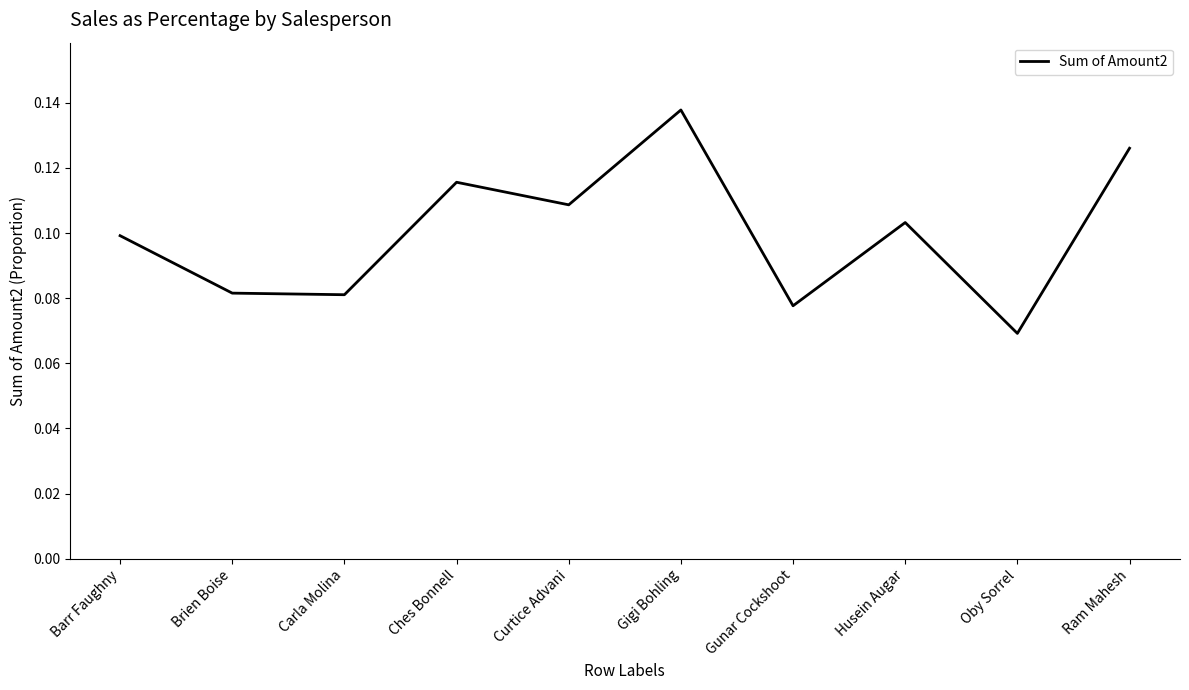

True or false: the data shows 0.1 at Barr Faughny.

True